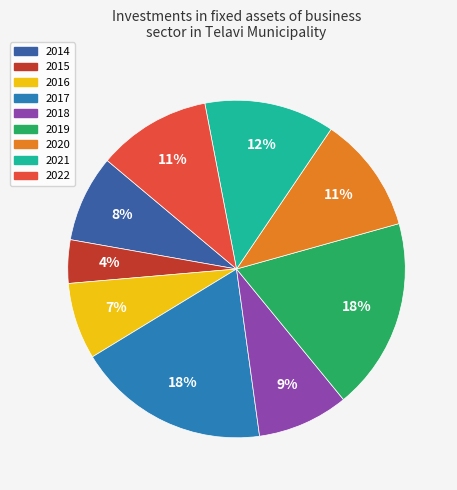

Is it true that 2021 is 12% of the pie?

True